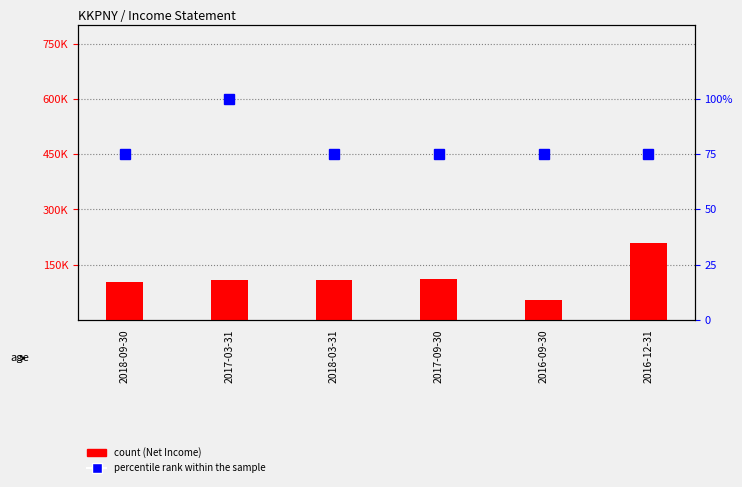

Which series has the largest range (max minus min)?

count (Net Income)